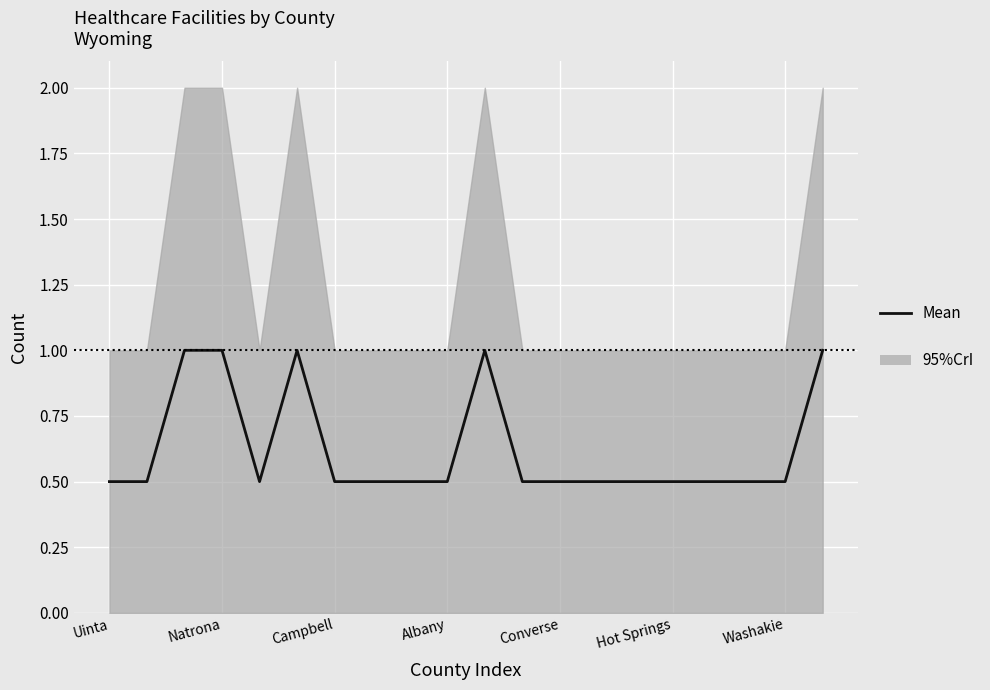

Read the value at Converse.

0.5